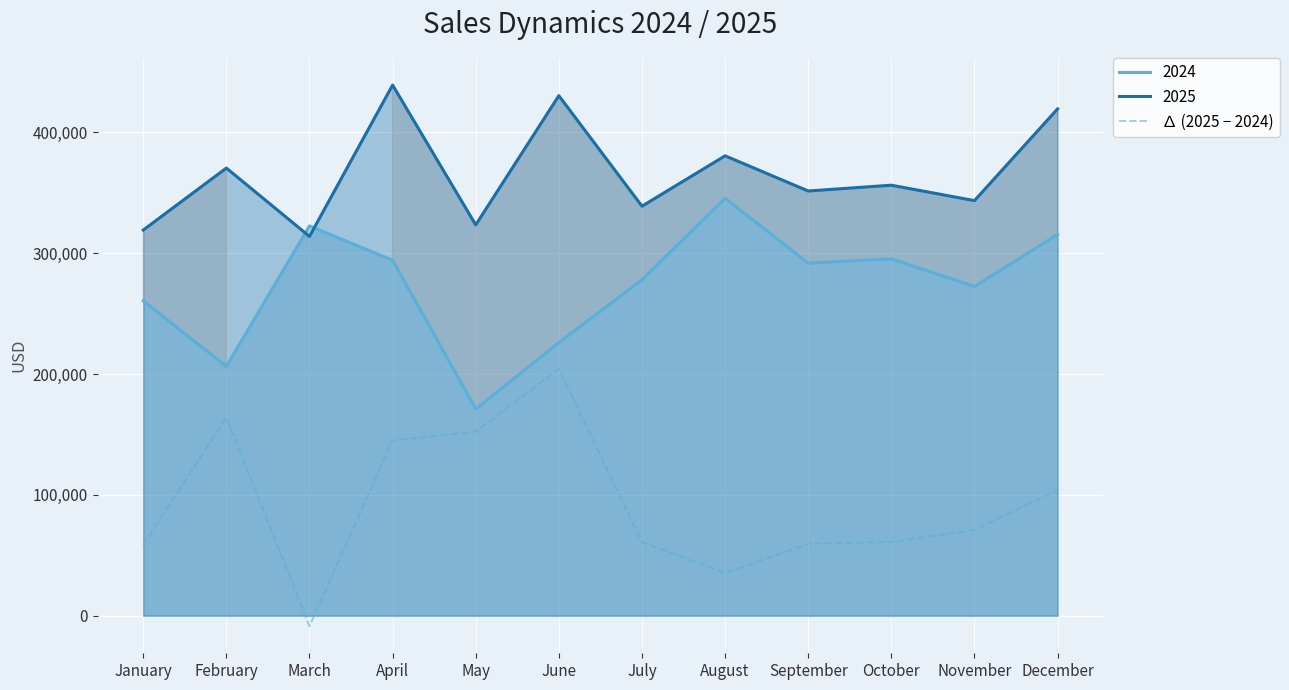

Is it true that the value at January is 58630?

True